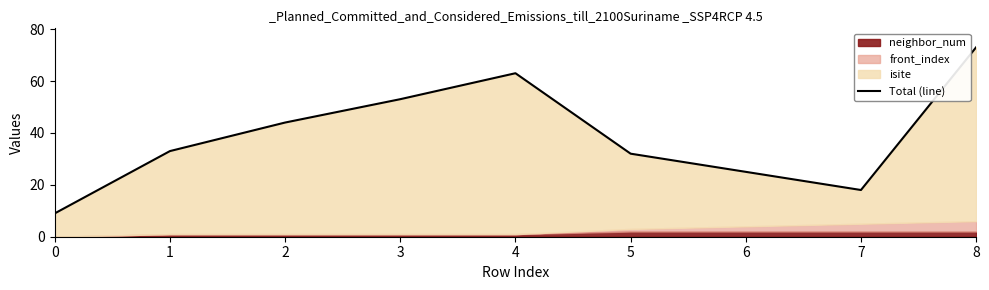

Rank the categories by value from highest to lowest.

8, 4, 3, 2, 1, 5, 6, 7, 0